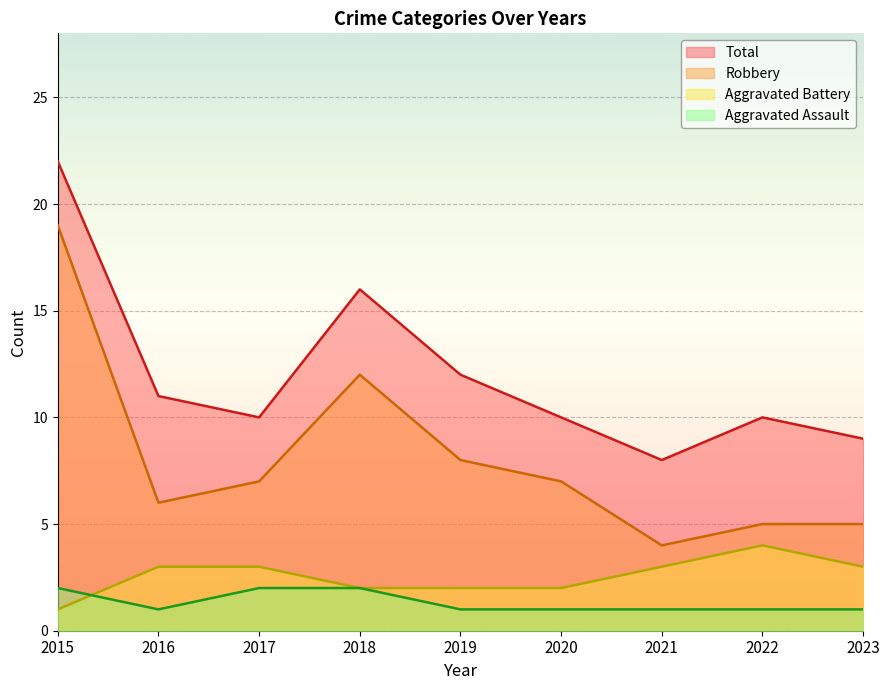

What is the difference between the Total values at 2020 and 2021?

2